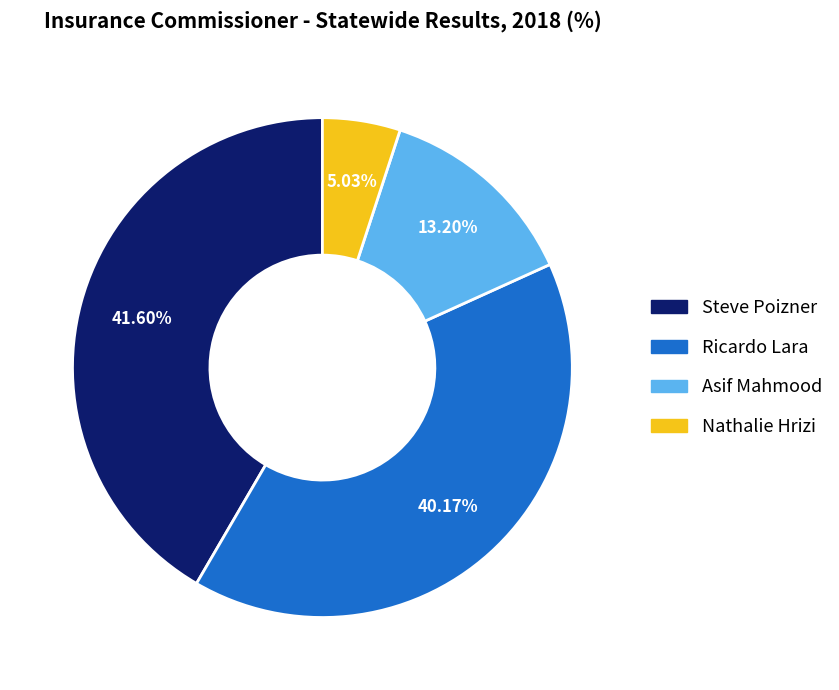

What percentage do Nathalie Hrizi and Asif Mahmood together represent?

18.2%